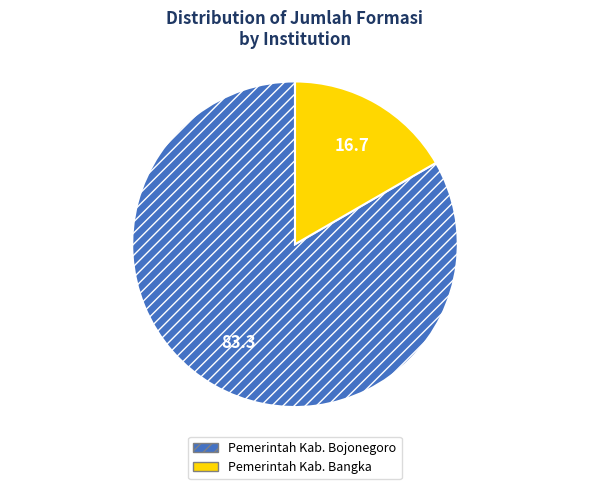

Which slice is the largest?

Pemerintah Kab. Bojonegoro